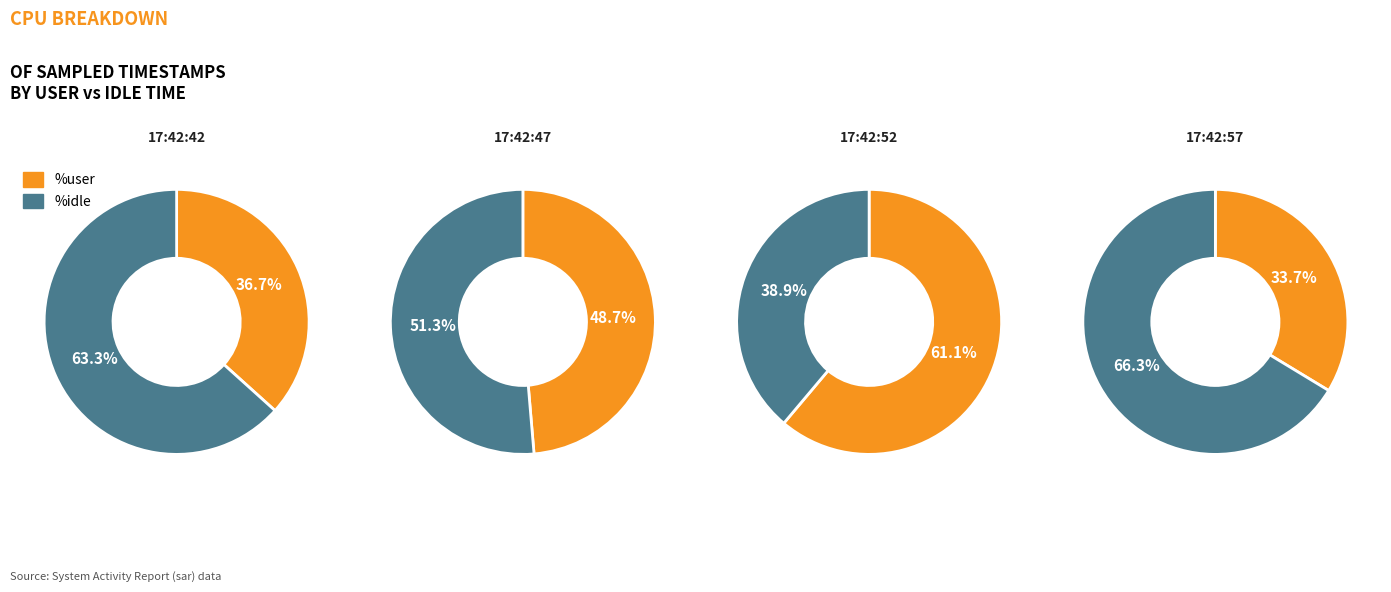

The 17:42:57 slice represents 44% of the pie. True or false?

False